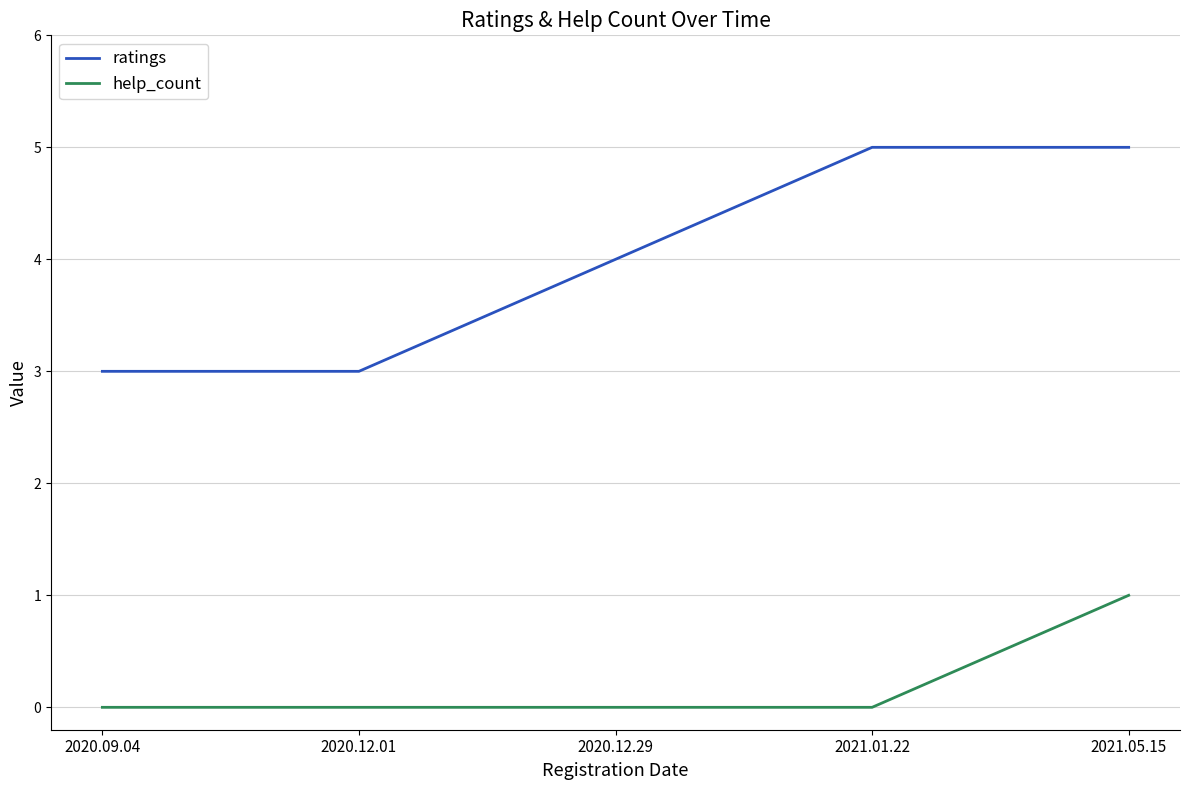

What is the total value across all series at 2020.09.04?

3